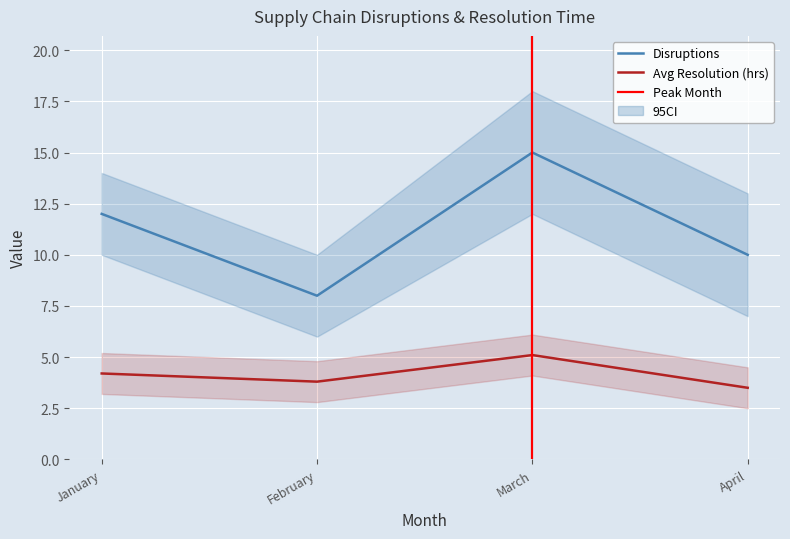

Reading left to right, transcribe all the data shown in this chart.

Disruptions: 12.0	8.0	15.0	10.0
Avg Resolution (hrs): 4.2	3.8	5.1	3.5